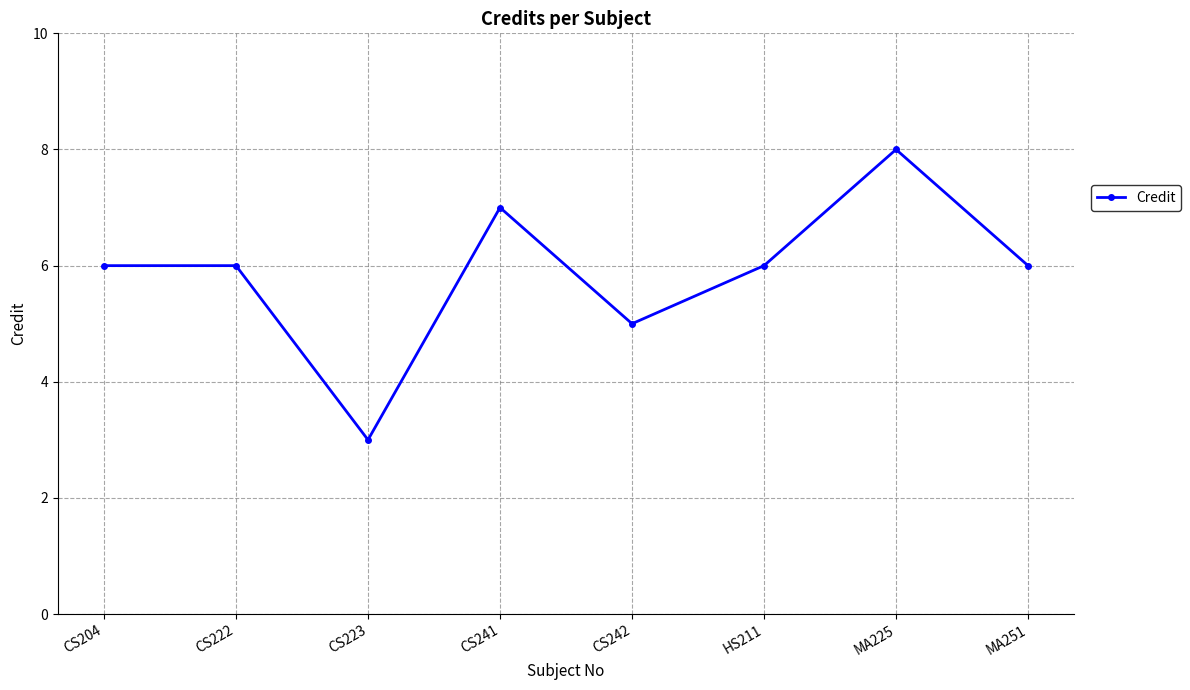

What position from the left is HS211?

6